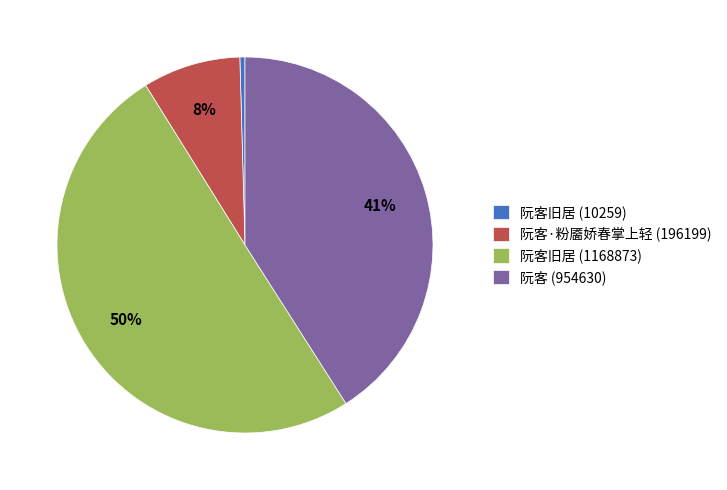

To the nearest percent, what is the combined percentage of 阮客 (954630) and 阮客旧居 (10259)?

41%